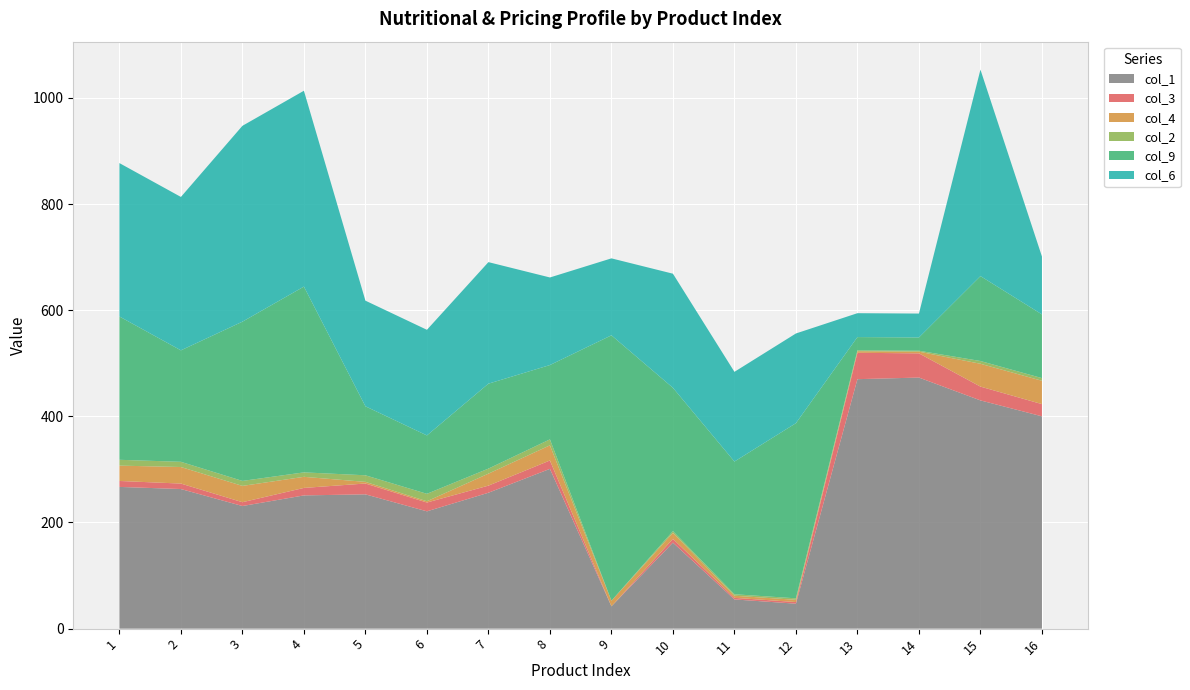

Reading left to right, list all the values displayed in this chart.

col_1: 1=267.0	2=263.0	3=231.0	4=251.0	5=253.0	6=221.0	7=256.0	8=301.0	9=42.0	10=162.0	11=55.0	12=47.0	13=470.0	14=473.0	15=430.0	16=400.0
col_3: 1=11.2	2=10.3	3=7.2	4=14.1	5=20.4	6=16.6	7=13.4	8=15.8	9=0.0	10=7.1	11=3.0	12=3.1	13=49.7	14=45.6	15=26.0	16=23.0
col_4: 1=28.9	2=31.2	3=30.7	4=20.9	5=3.1	6=2.4	7=22.6	8=28.6	9=10.6	10=11.3	11=4.0	12=4.2	13=3.0	14=3.2	15=43.0	16=44.0
col_2: 1=11.0	2=9.8	3=9.4	4=8.4	5=12.4	6=14.0	7=9.5	8=11.2	9=0.0	10=3.3	11=2.8	12=2.8	13=1.6	14=1.8	15=5.2	16=5.0
col_9: 1=270.0	2=210.0	3=300.0	4=350.0	5=130.0	6=110.0	7=160.0	8=140.0	9=500.0	10=270.0	11=250.0	12=330.0	13=25.0	14=25.0	15=160.0	16=120.0
col_6: 1=289.0	2=289.0	3=369.0	4=369.0	5=199.0	6=199.0	7=229.0	8=165.0	9=145.0	10=215.0	11=169.0	12=169.0	13=45.0	14=45.0	15=389.0	16=109.0